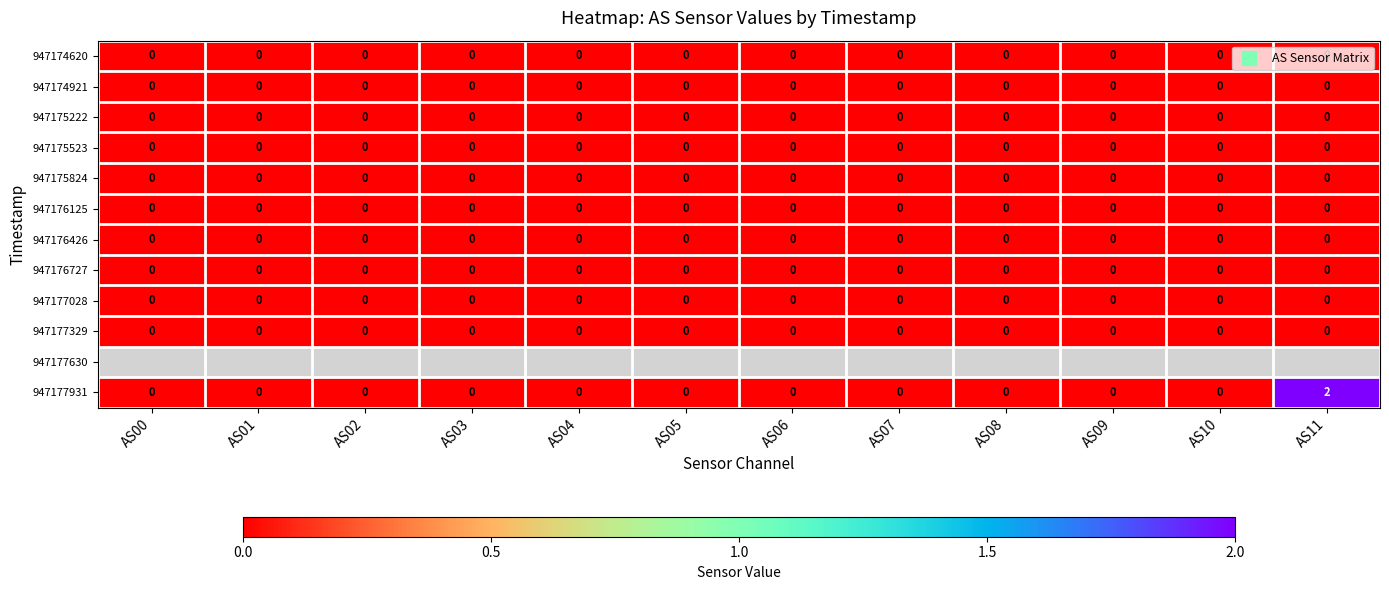

Is it true that 947177931 equals 0.0 at AS10?

True